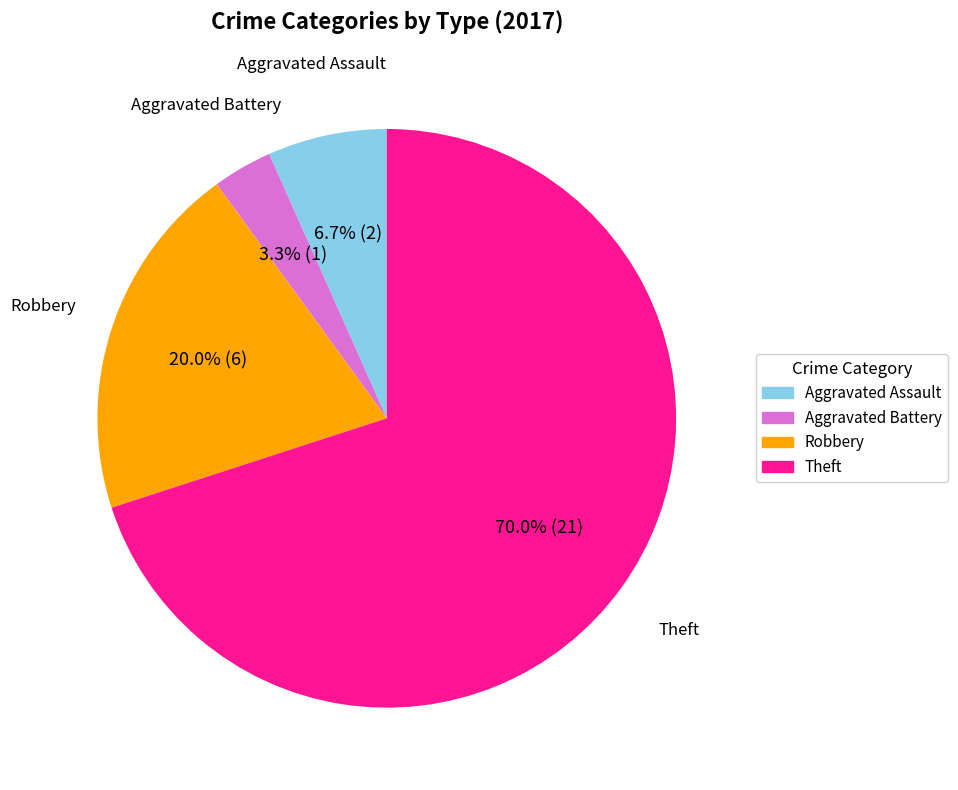

To the nearest percent, what portion does Aggravated Battery represent?

3%